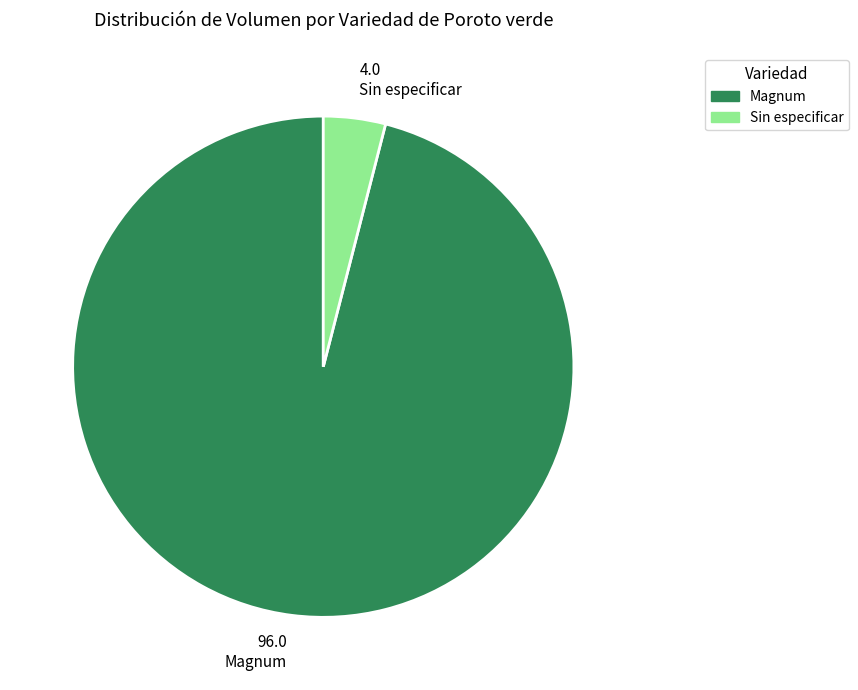

Is there any slice that represents more than half of the pie?

Yes